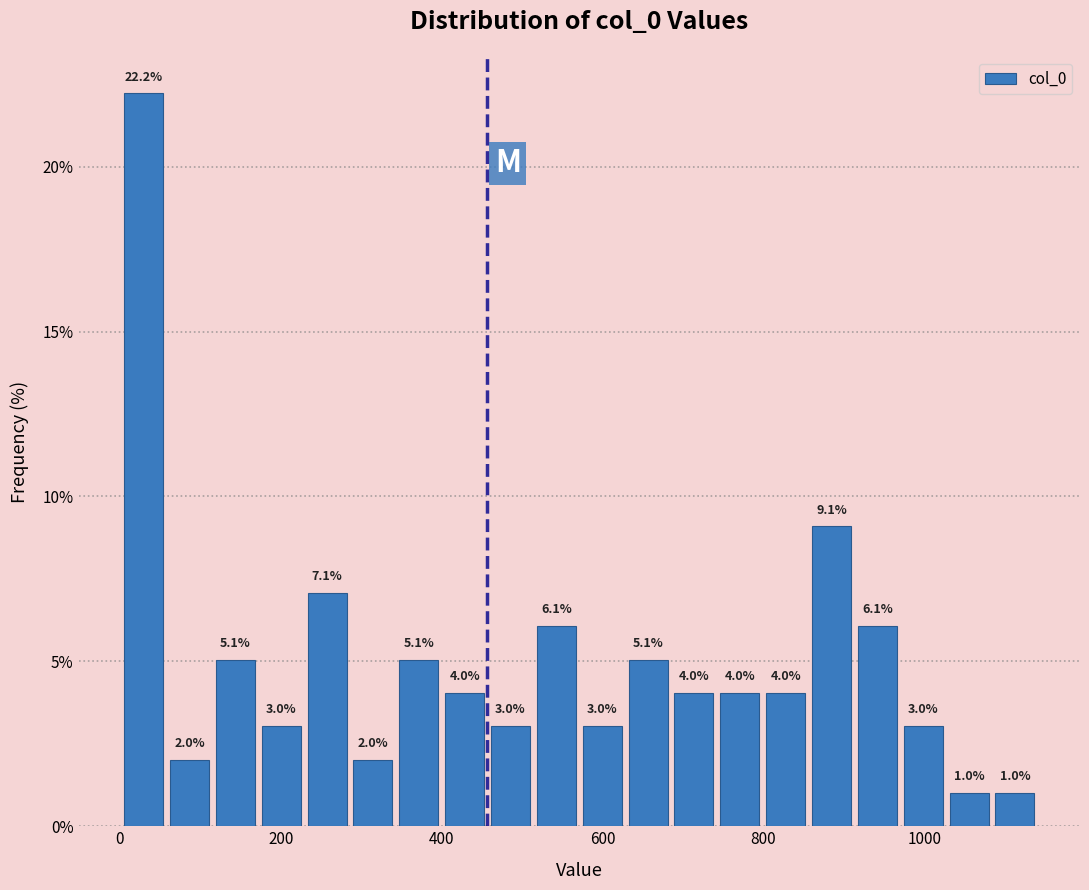

Read against the x-axis, roughly where is the centre of the tallest bar?

20